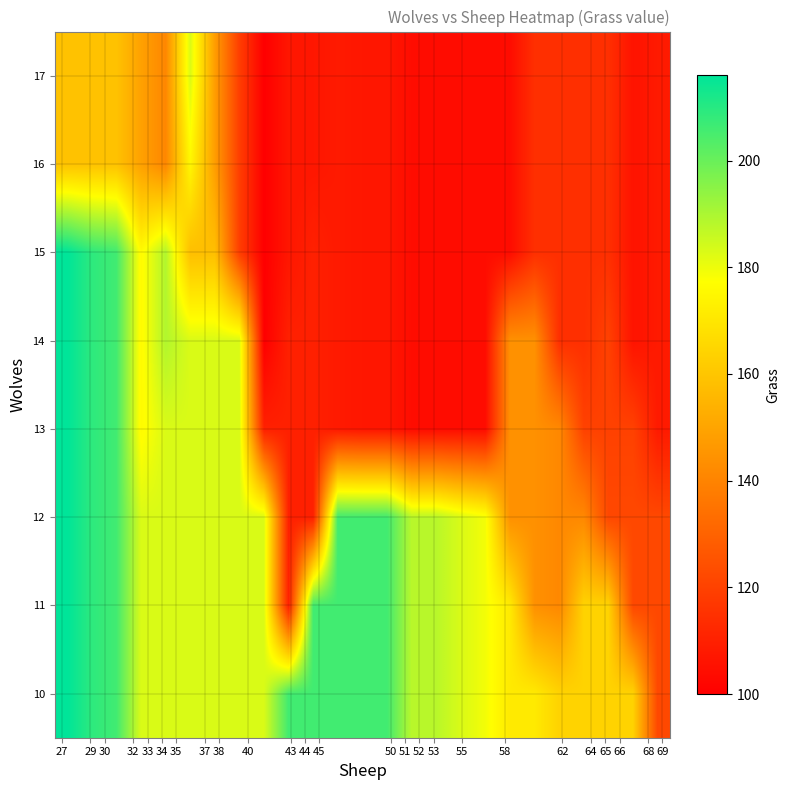

At how many categories does at least one series exceed 188?

9